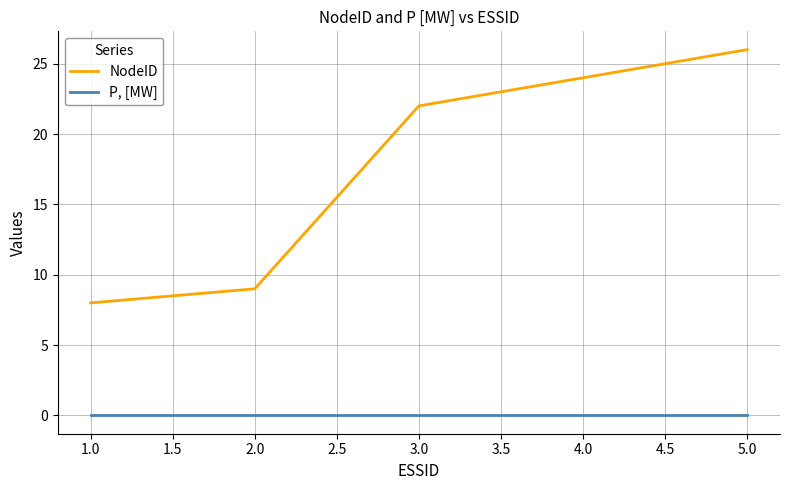

What position from the right is 4.0?

2